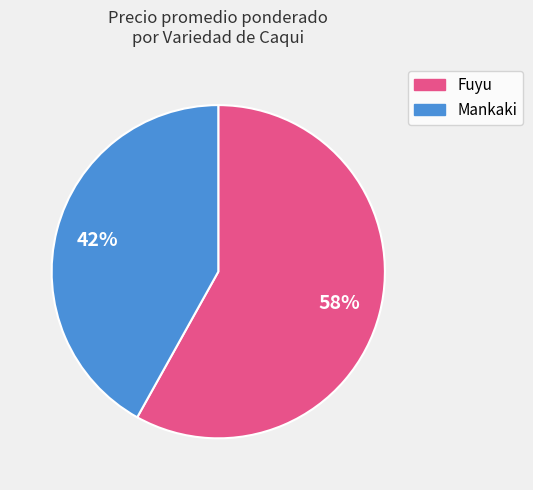

Does any single category account for the majority?

Yes